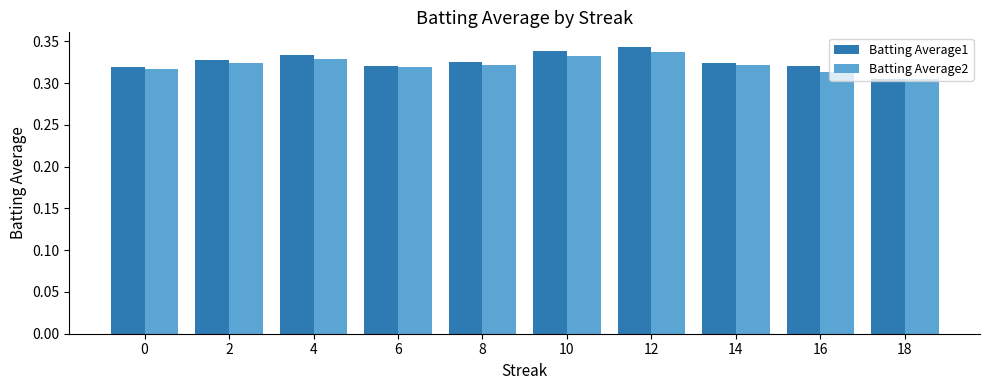

What is the sum of all Batting Average1 values?

3.3